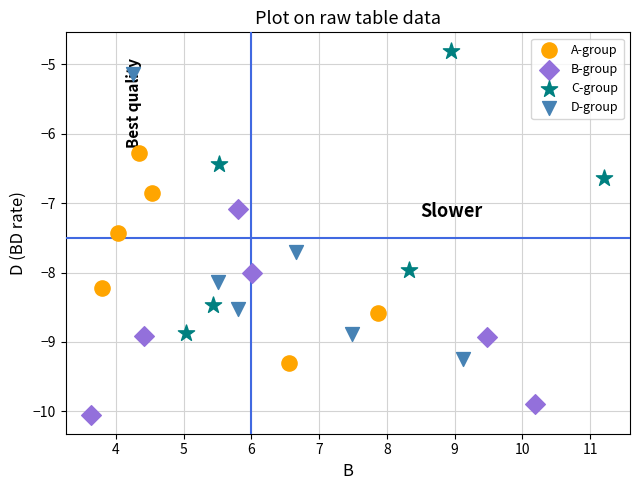

Which series contains the lowest Y value?

B-group